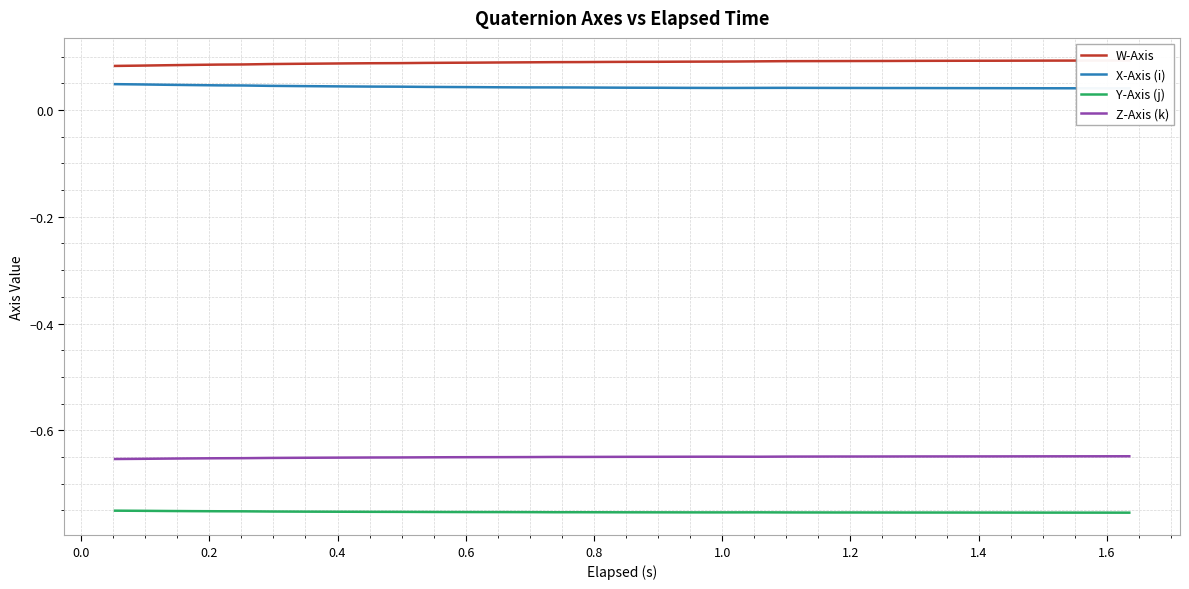

True or false: Y-Axis (j) and Z-Axis (k) cross at least once.

False